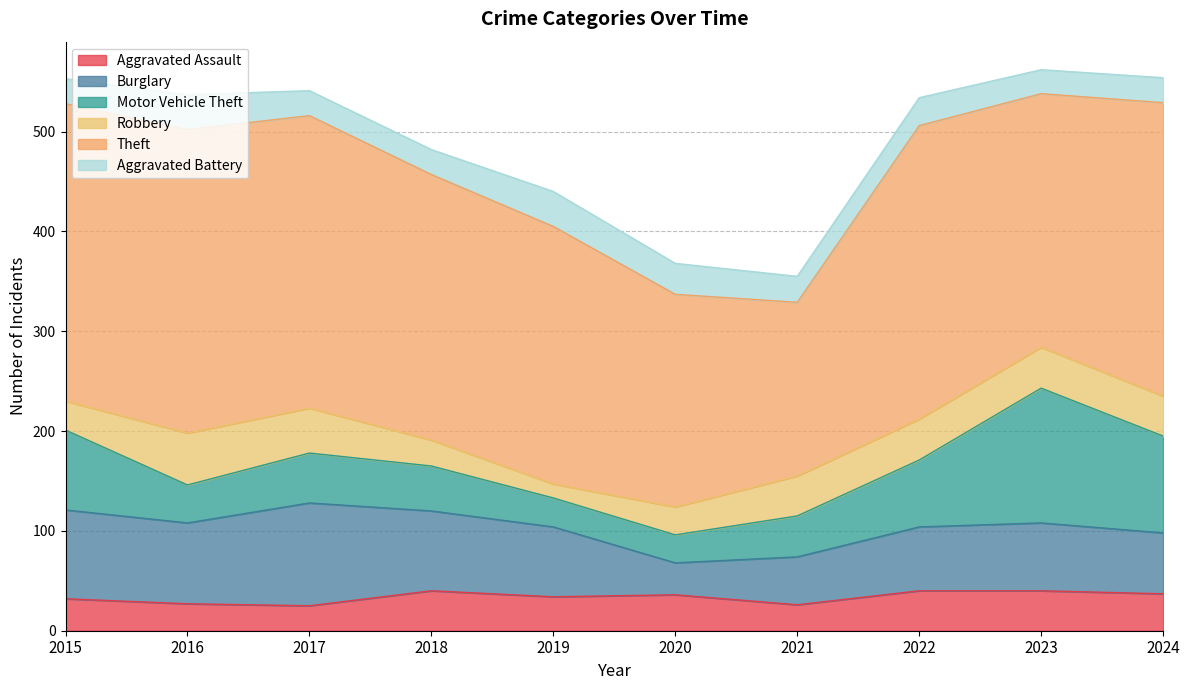

Rank the series by their maximum value, from lowest to highest.

Aggravated Battery, Aggravated Assault, Robbery, Burglary, Motor Vehicle Theft, Theft